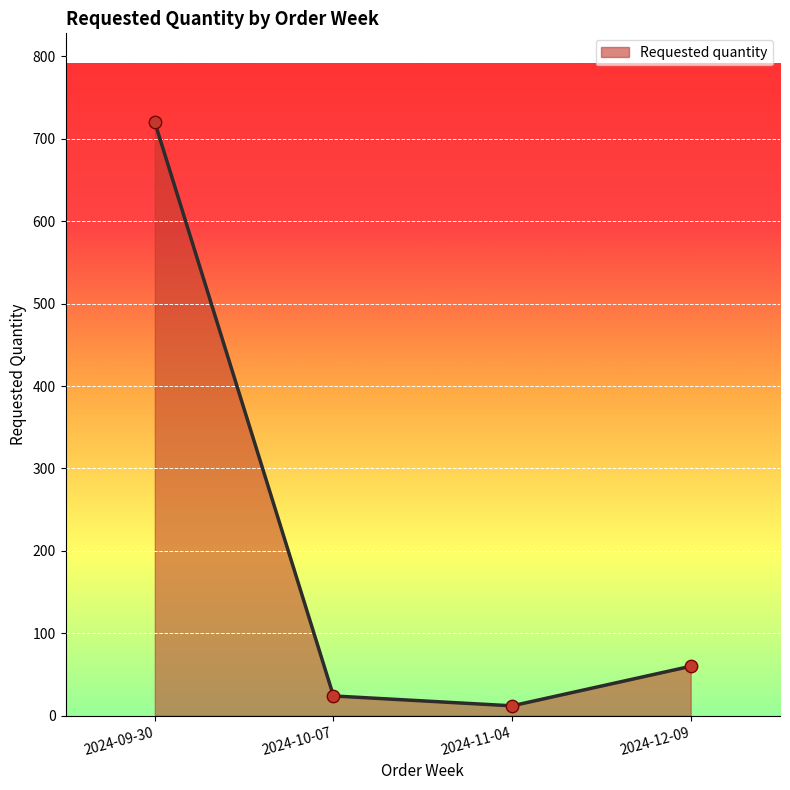

What is the change in value from 2024-09-30 to 2024-11-04?

-708